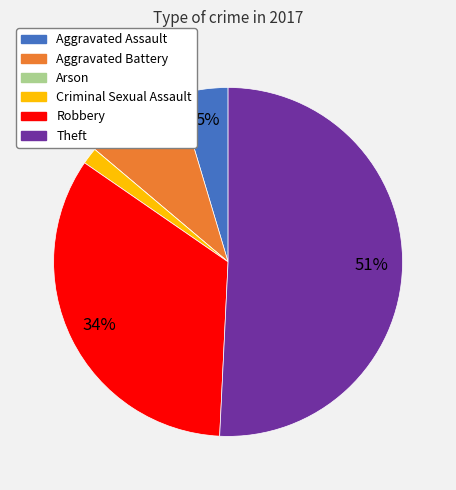

To the nearest percent, what is the average slice percentage?

17%